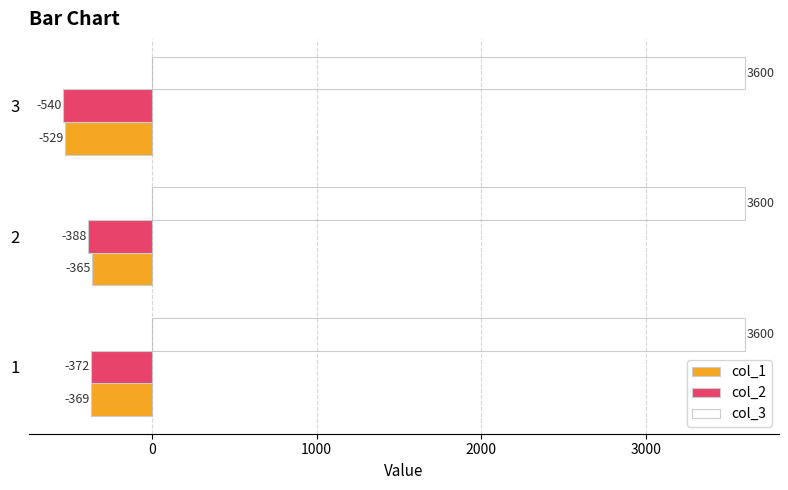

Rank the series by their maximum value, from lowest to highest.

col_2, col_1, col_3